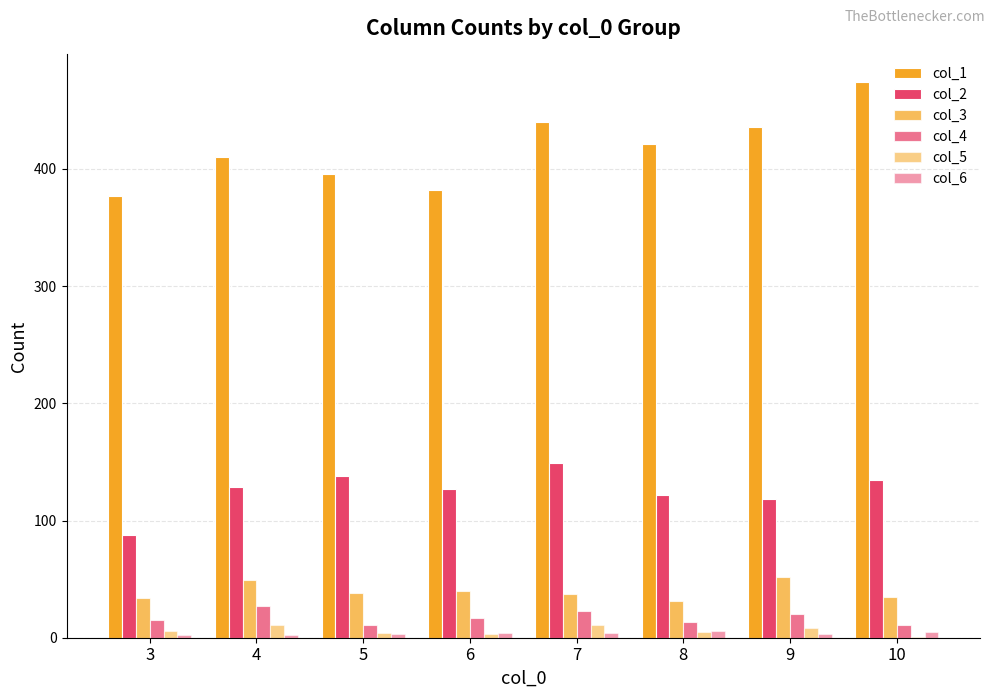

Which series changed the most between 6 and 7?

col_1